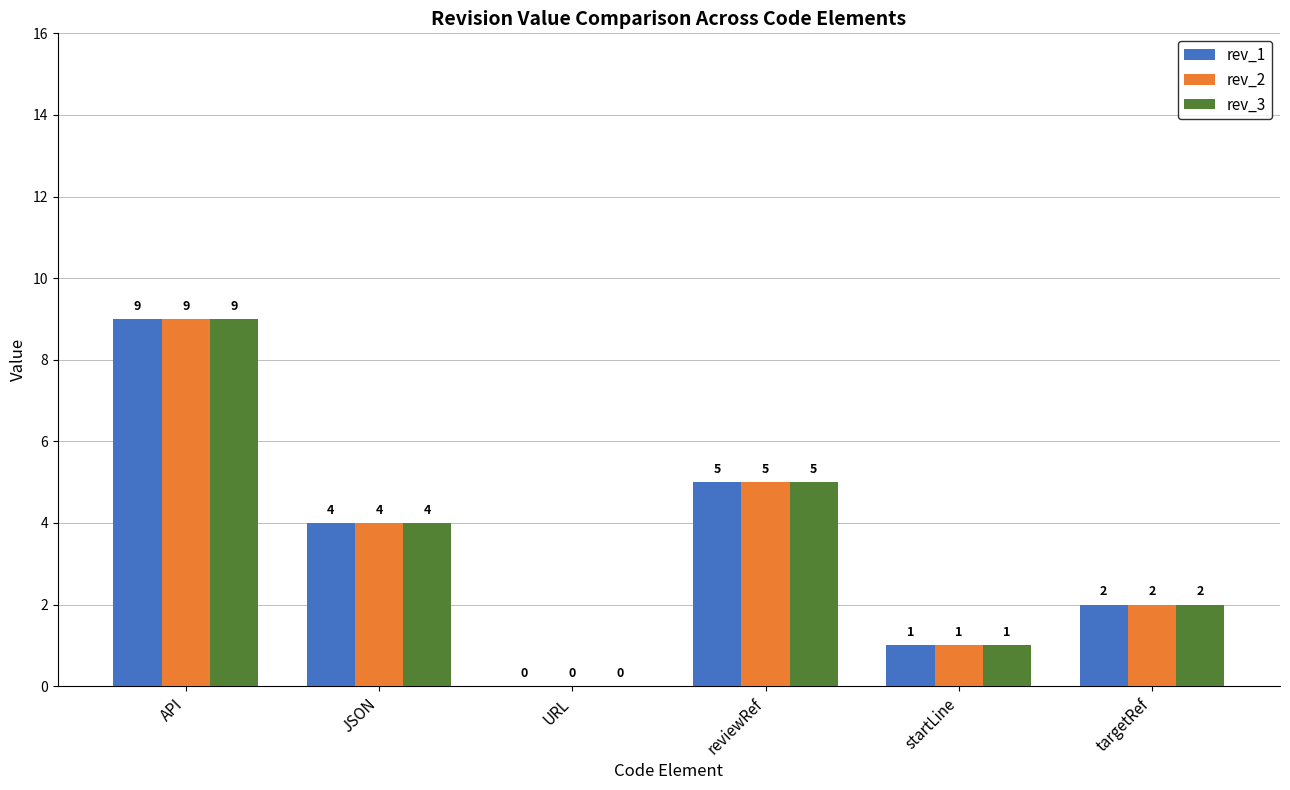

What is the highest value of the rev_1 series?

9